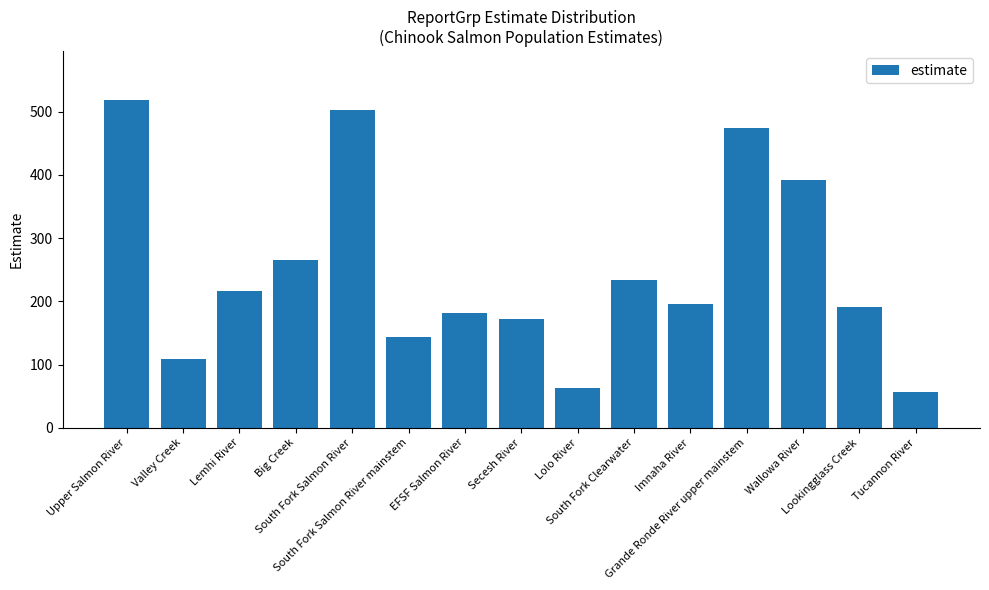

What is the sum of the values at Lookingglass Creek and Lemhi River?

408